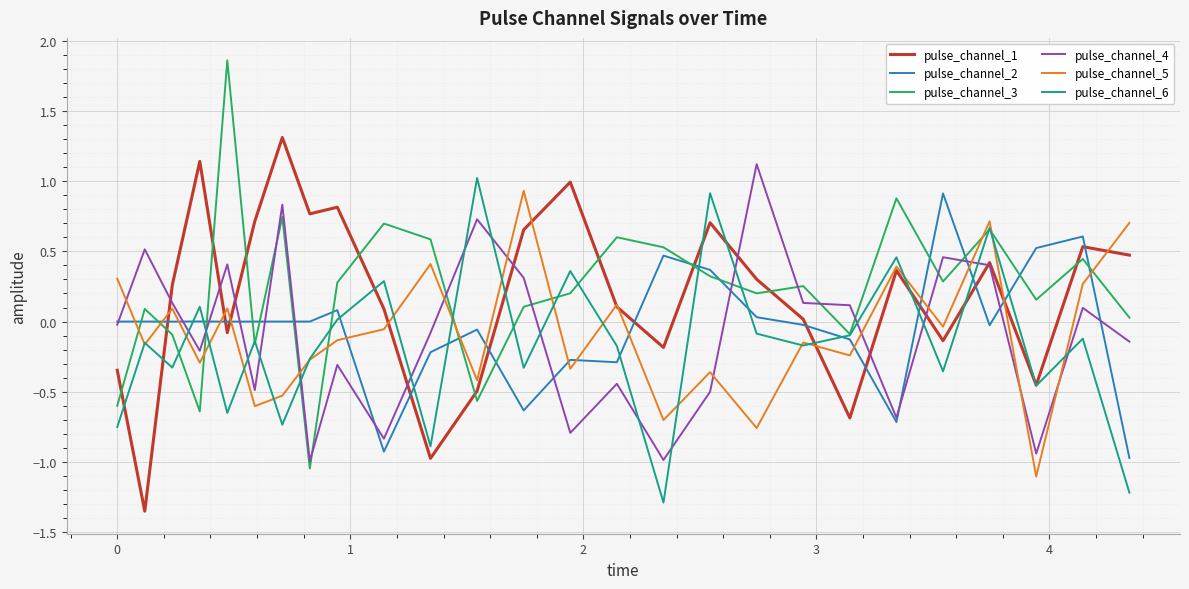

What is the highest value of the pulse_channel_1 series?

1.3